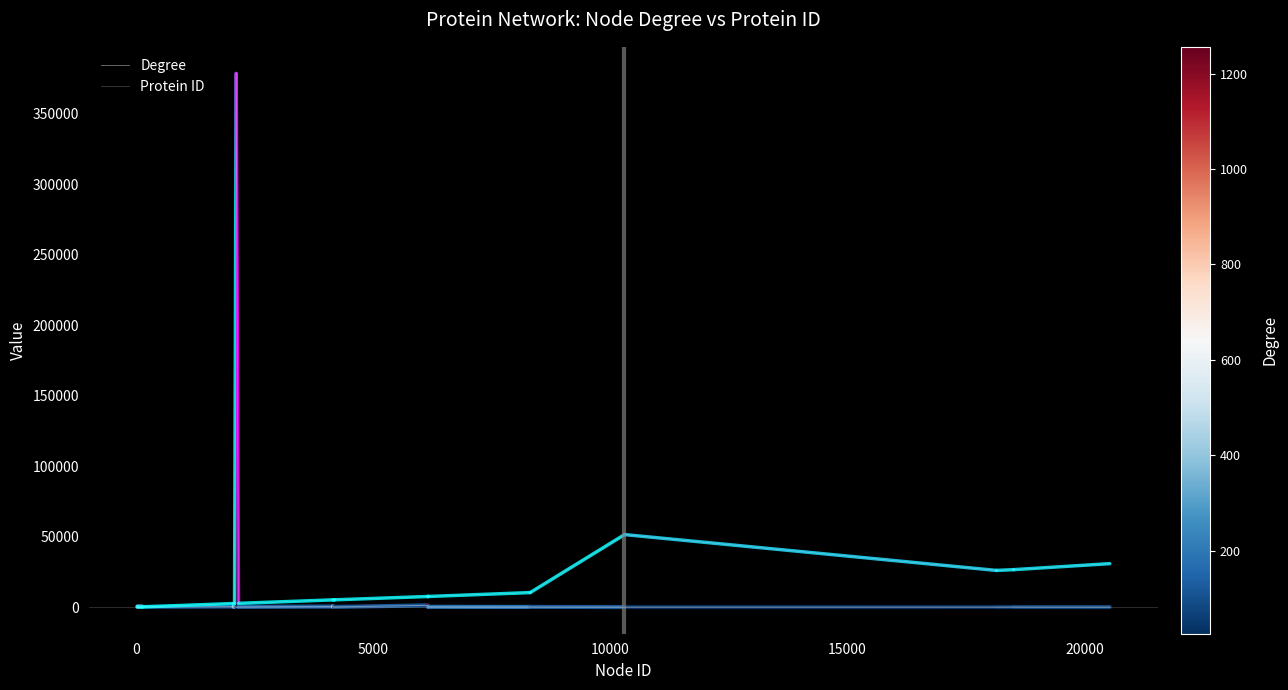

How many lines are shown in the chart?

2